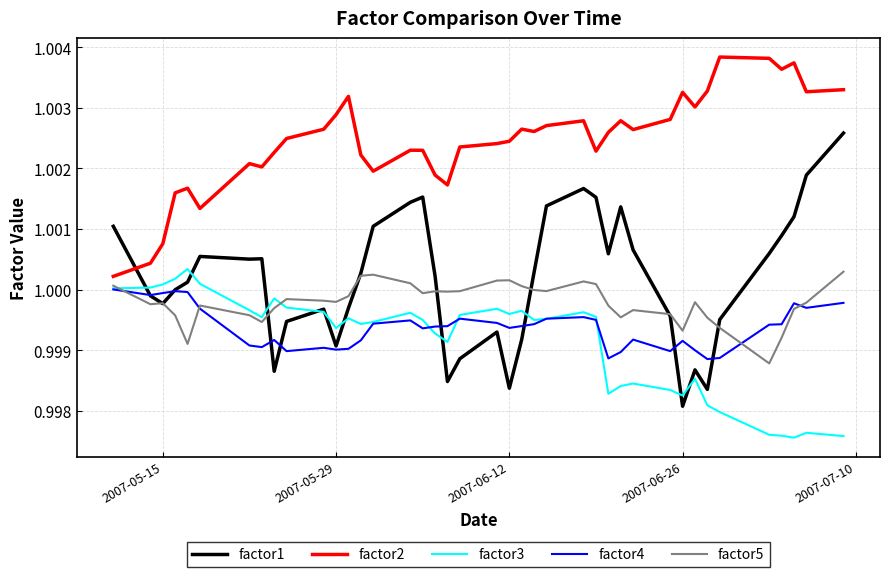

Which series has the largest range (max minus min)?

factor1